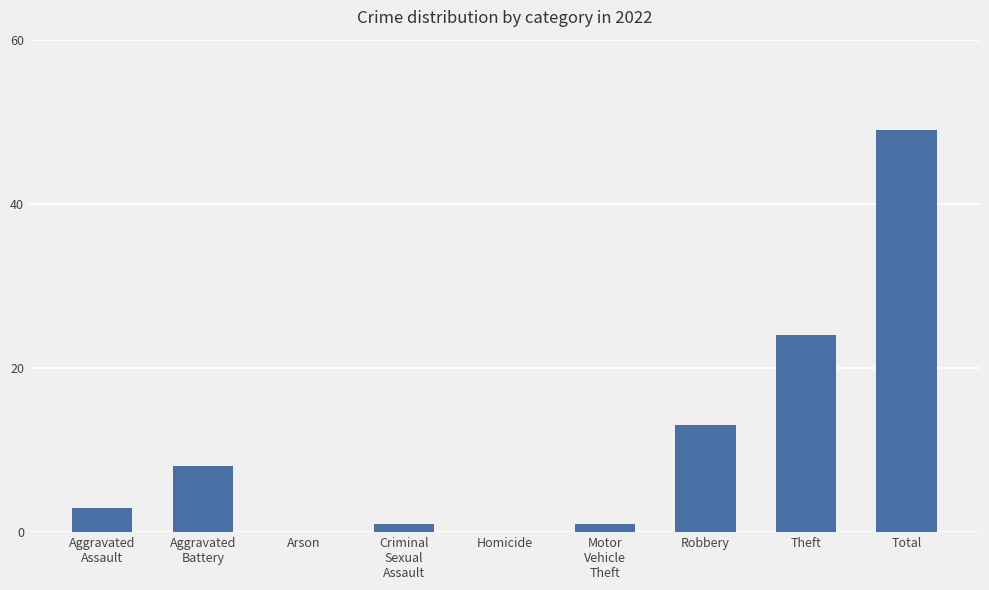

The chart shows a value of 12 at Theft. True or false?

False